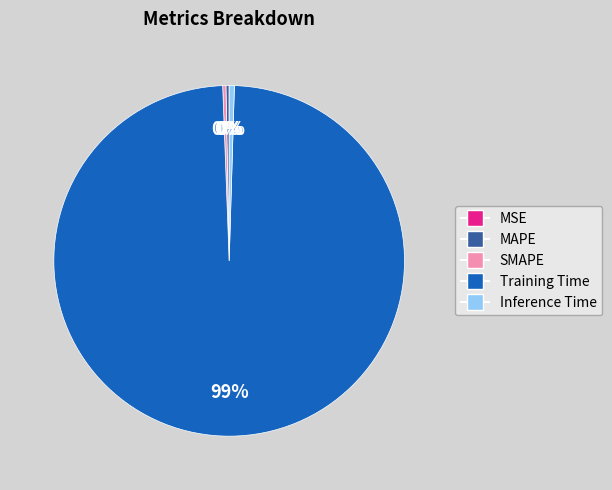

True or false: Training Time accounts for 99% of the total.

True